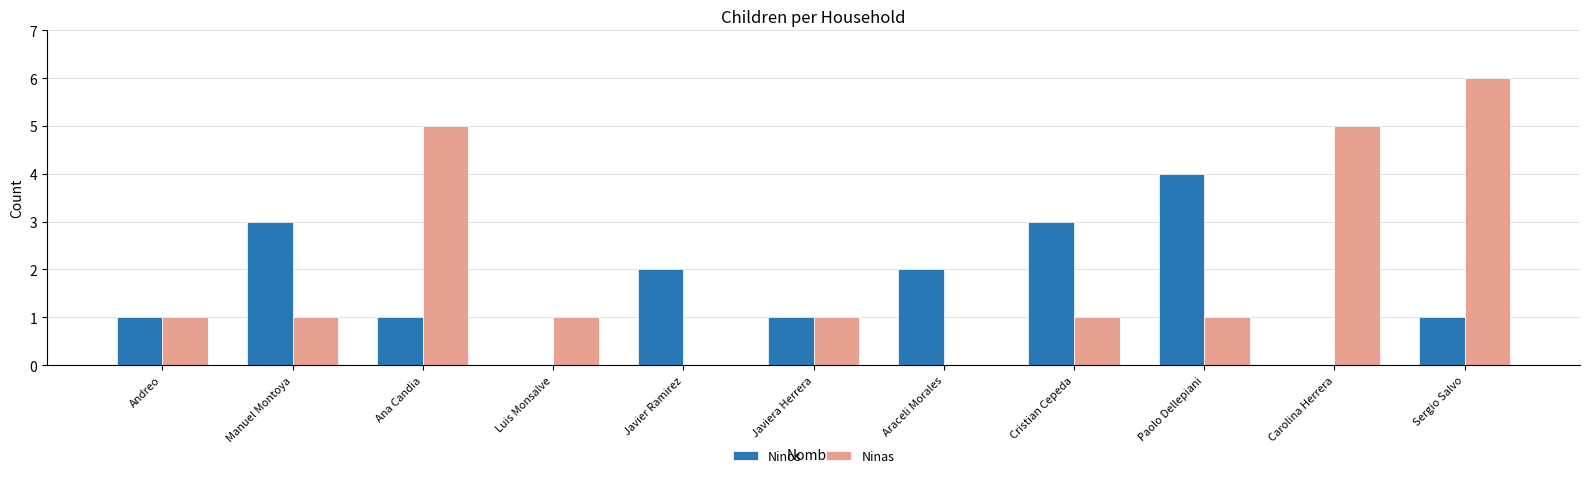

Reading right to left, list all the values displayed in this chart.

Ninos: 1	0	4	3	2	1	2	0	1	3	1
Ninas: 6	5	1	1	0	1	0	1	5	1	1